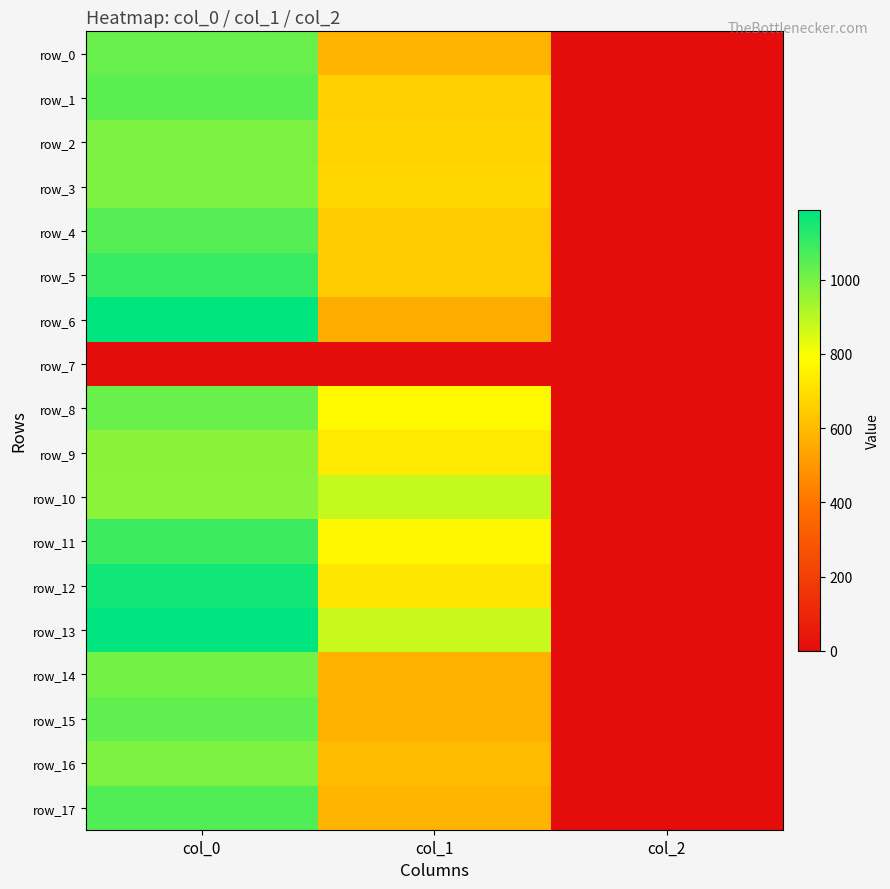

Count the number of categories in the chart.

3